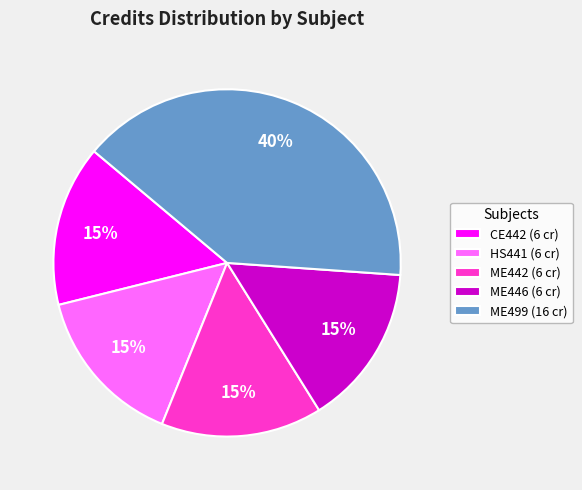

To the nearest percent, what is the difference between the ME442 and ME499 slice percentages?

25%